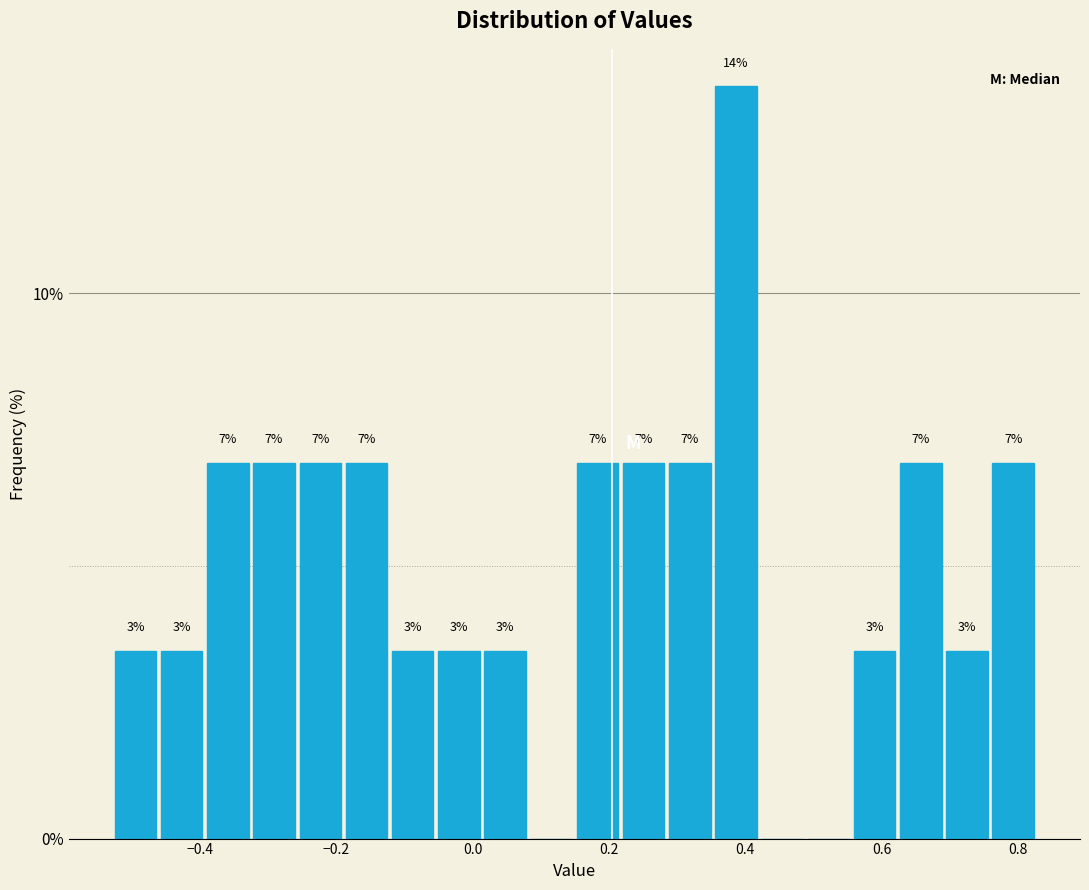

Read against the x-axis, roughly where is the centre of the tallest bar?

0.38